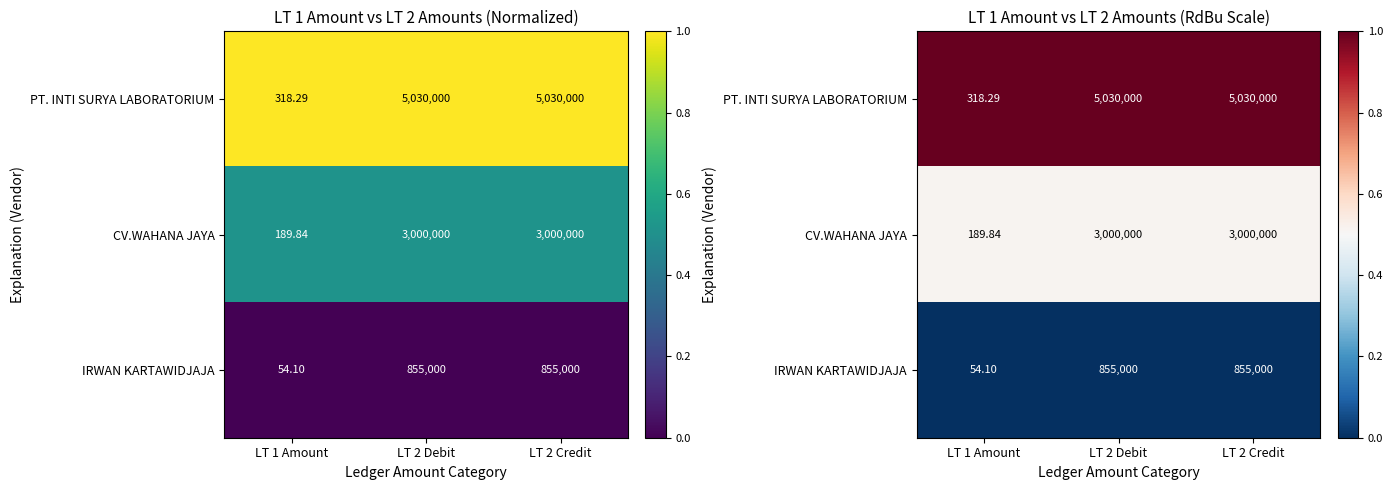

Is it true that CV.WAHANA JAYA equals 0.1 at LT 2 Credit?

False